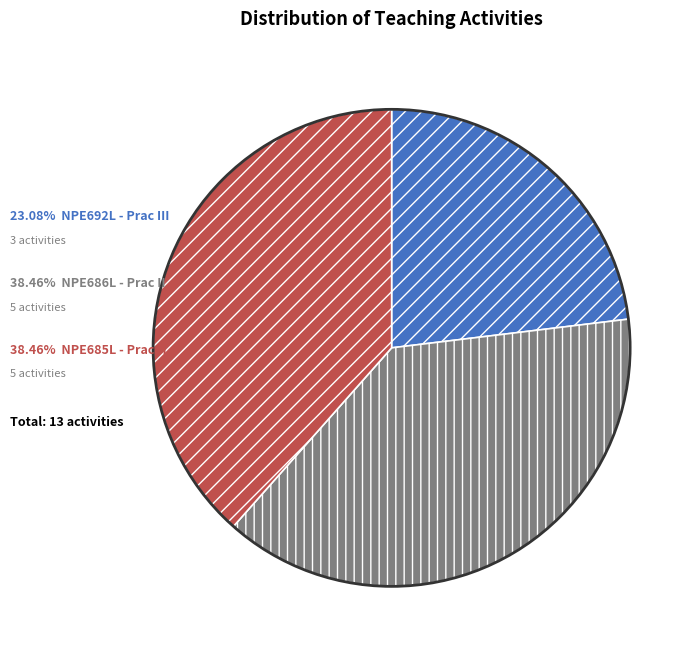

Is there any slice that represents more than half of the pie?

No